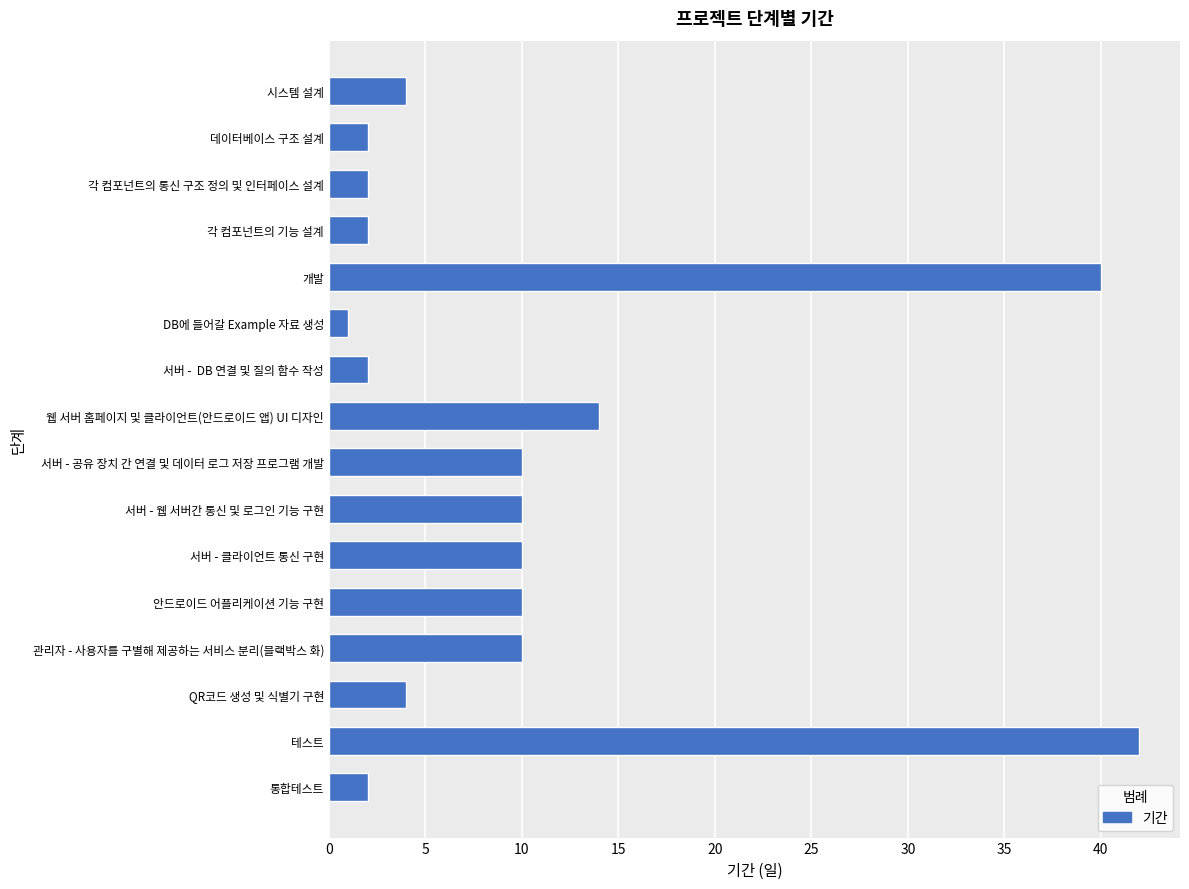

Between 서버 - 클라이언트 통신 구현 and 데이터베이스 구조 설계, which is larger?

서버 - 클라이언트 통신 구현